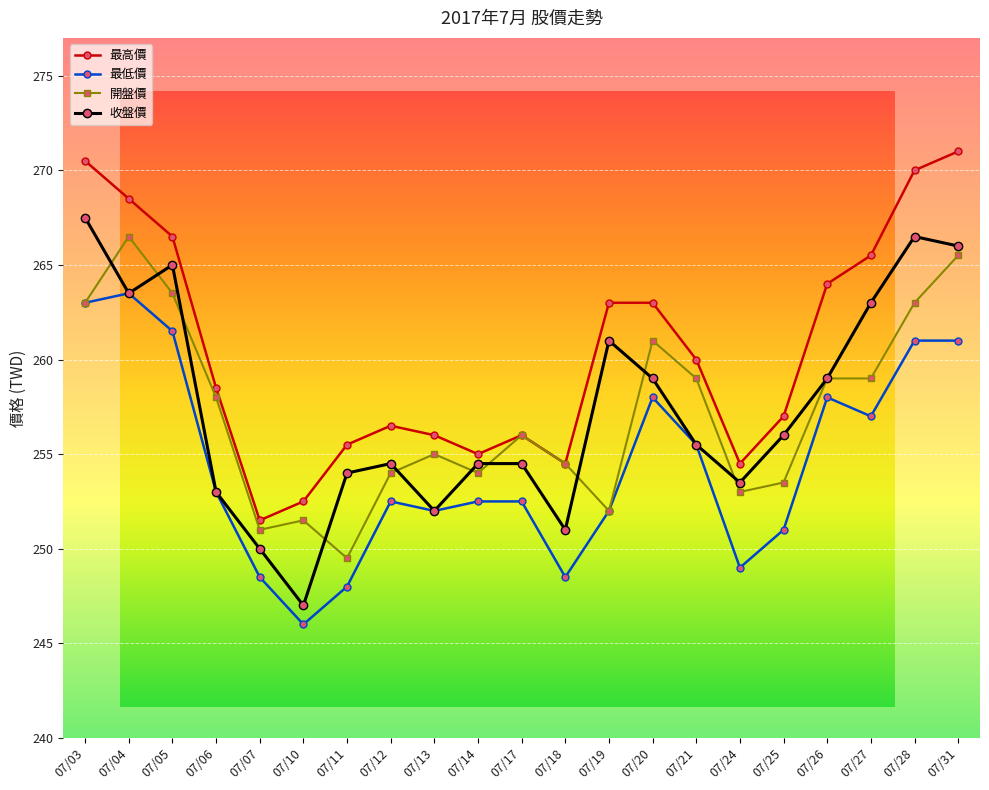

Is the value of 收盤價 at 07/17 greater than the value of 最低價 at 07/14?

Yes